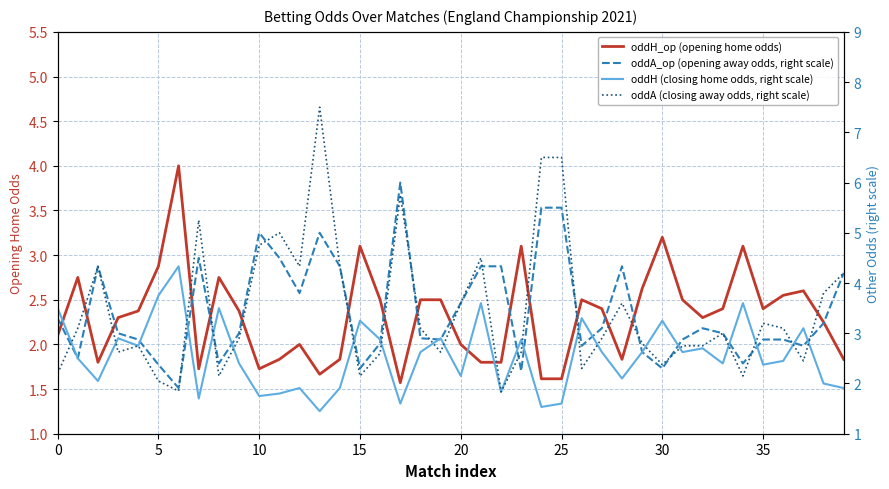

What is the lowest value of the oddH_op (opening home odds) series?

1.6